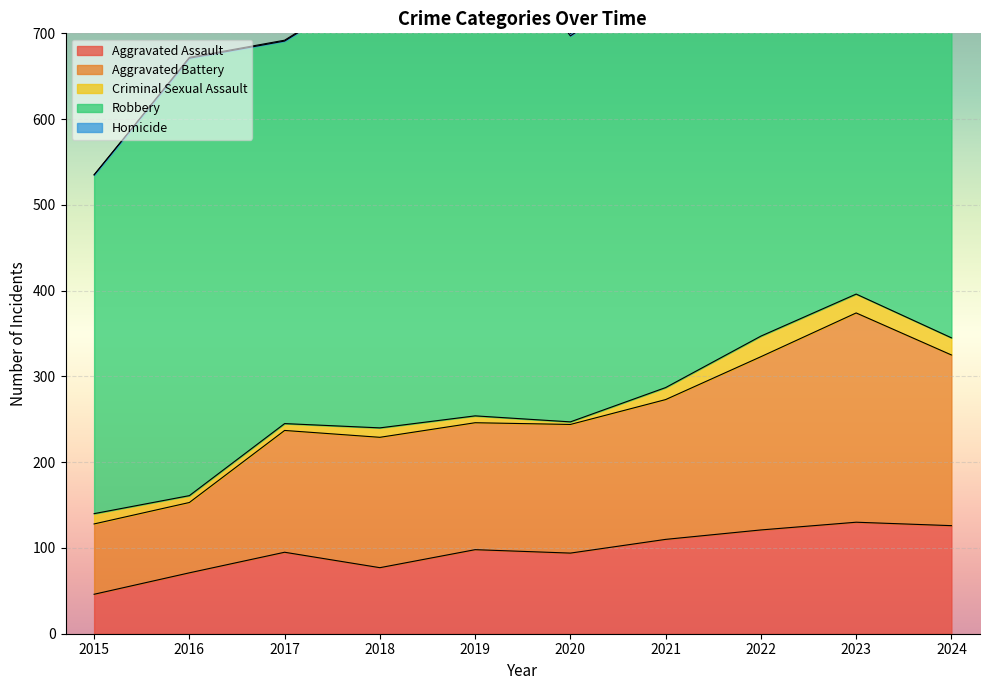

Which series has the widest spread of values?

Robbery